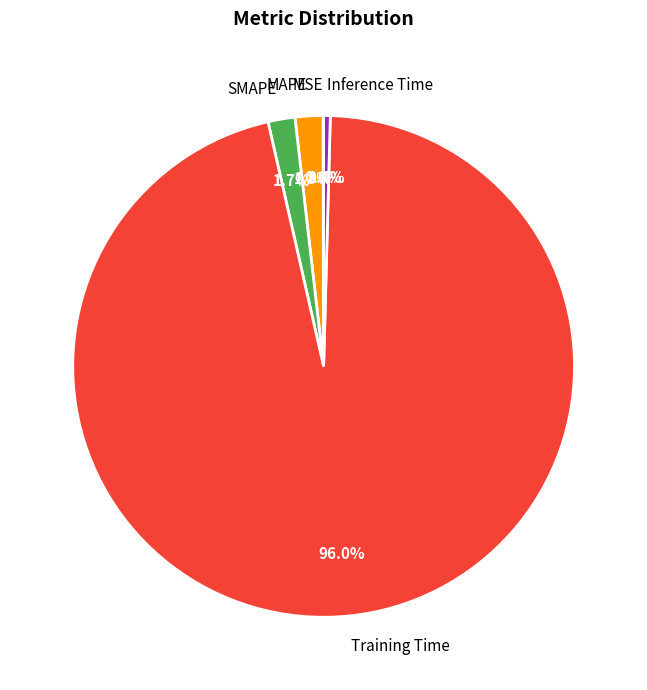

To the nearest percent, what is the difference between the largest and smallest slice percentages?

96%